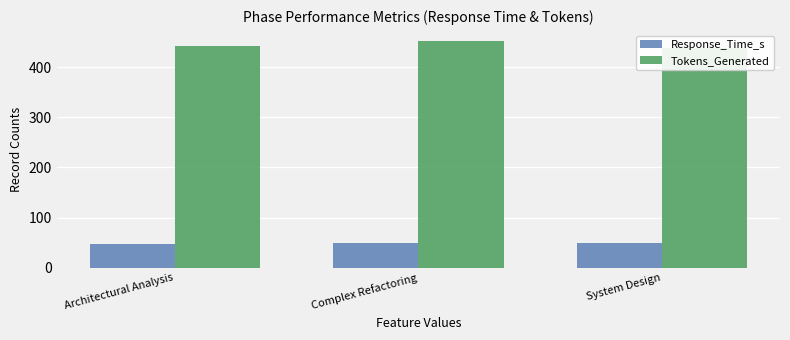

What is the average value of the Response_Time_s series?

48.5